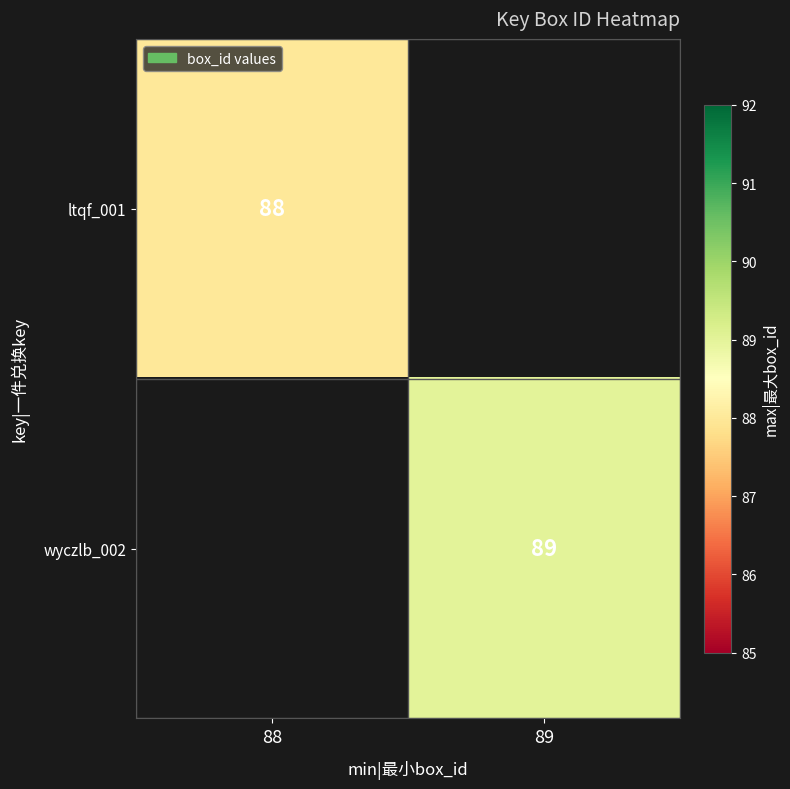

The value of wyczlb_002 at 89 is 118. True or false?

False